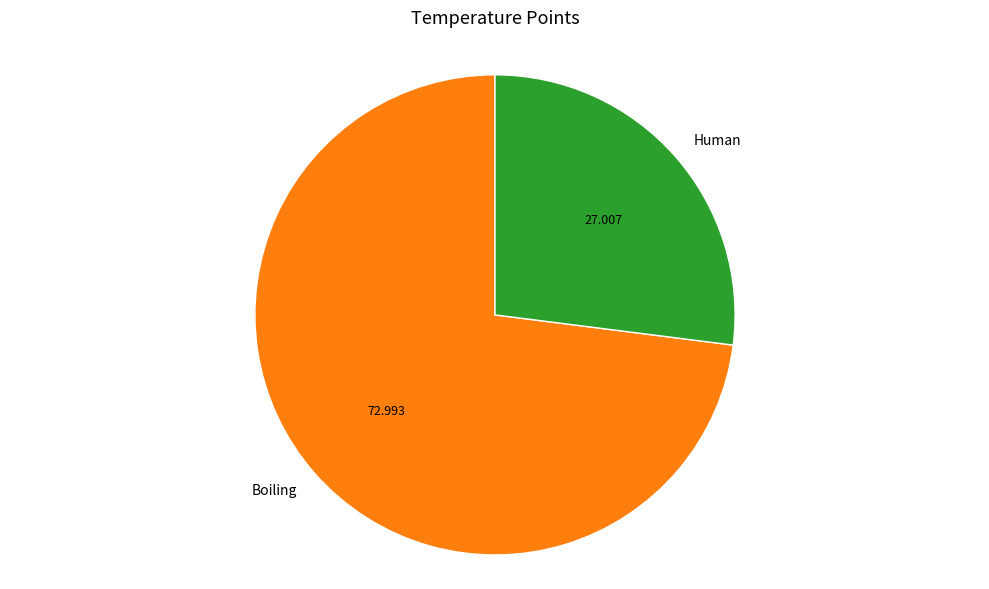

Rank the categories by value from lowest to highest.

Human, Boiling